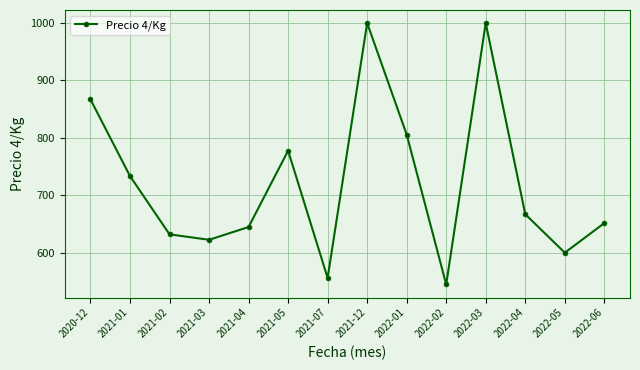

What is the change in value from 2021-12 to 2022-04?

-333.0